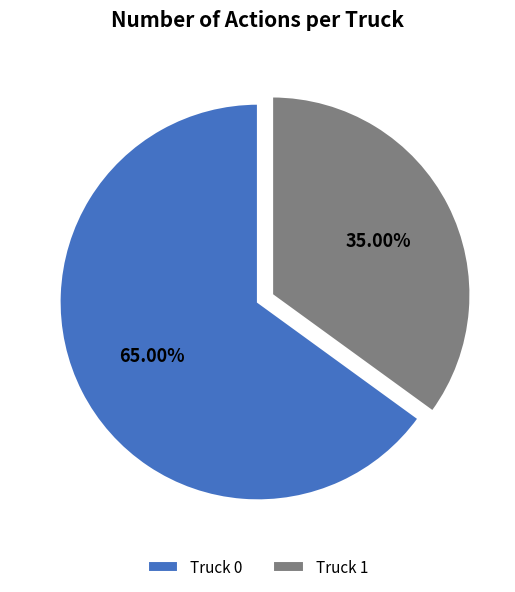

How many segments does this pie chart have?

2